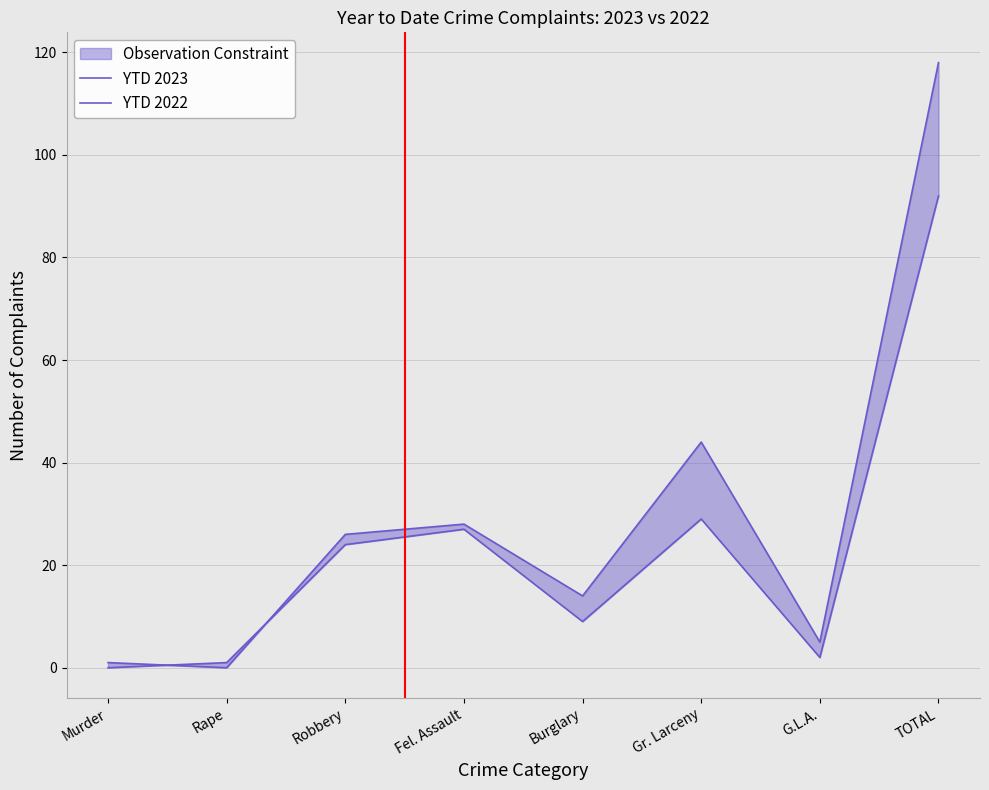

List the labels in order of YTD 2023 value, smallest first.

Murder, Rape, G.L.A., Burglary, Robbery, Fel. Assault, Gr. Larceny, TOTAL